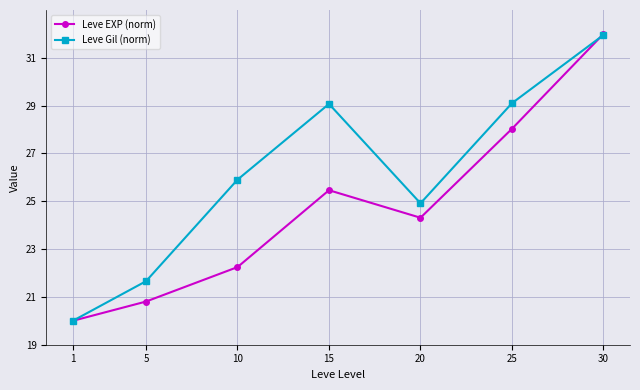

What is the total value across all series at 10?

48.1